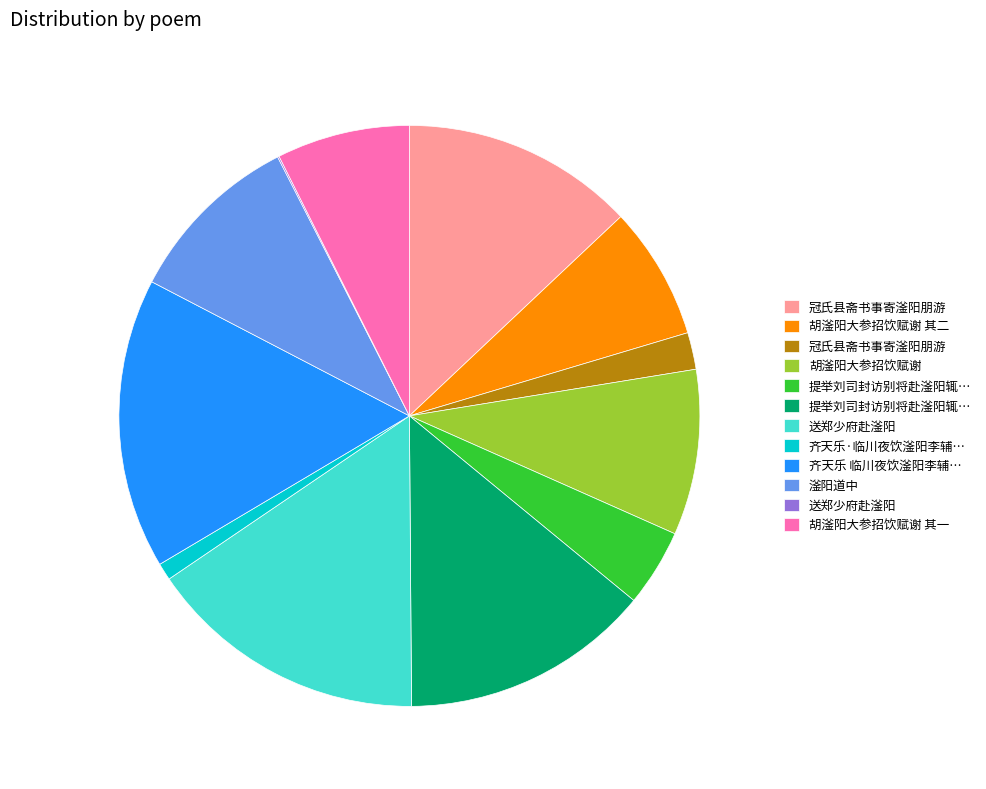

Is there a majority slice in this chart?

No